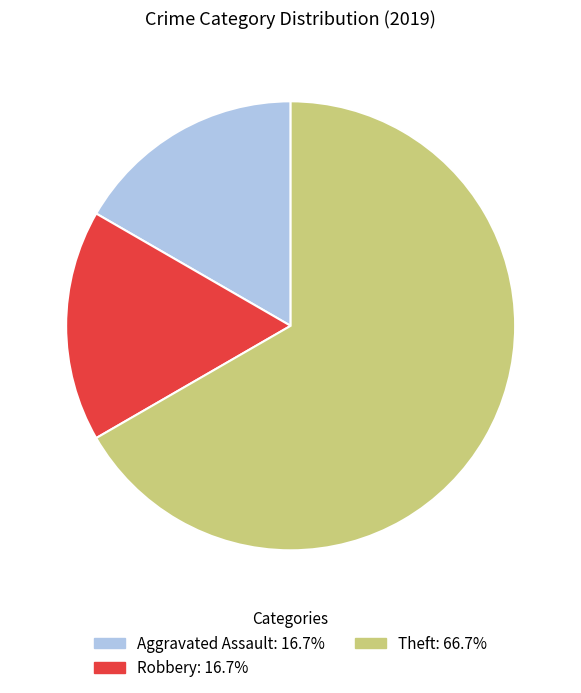

Count the number of slices in the pie.

3